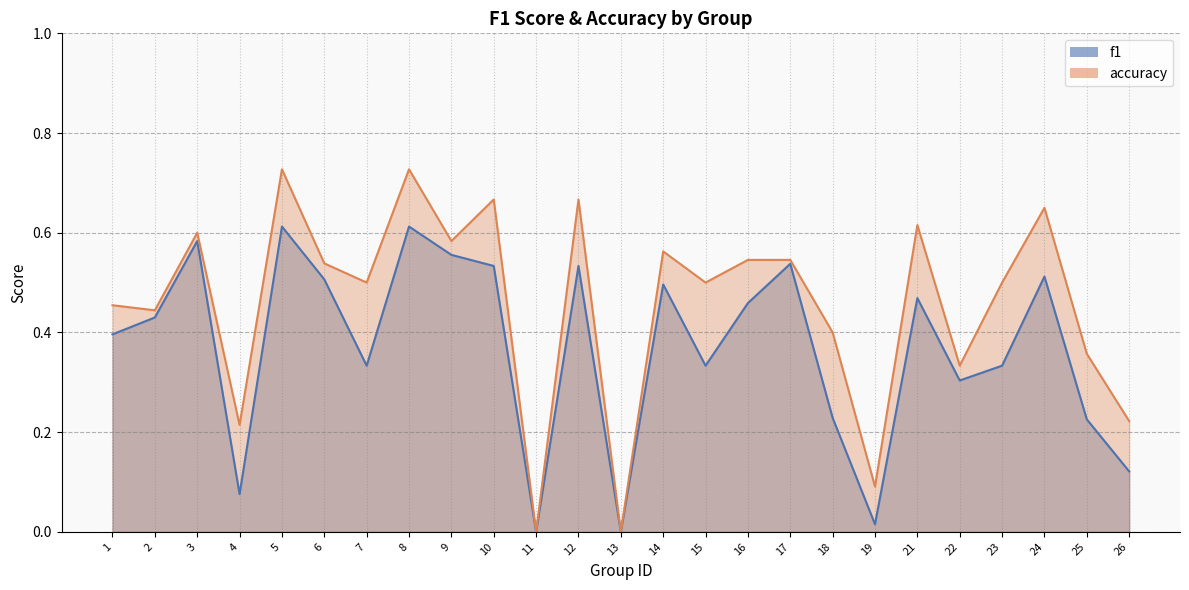

What is the spread (max minus min) of values at 8?

0.1